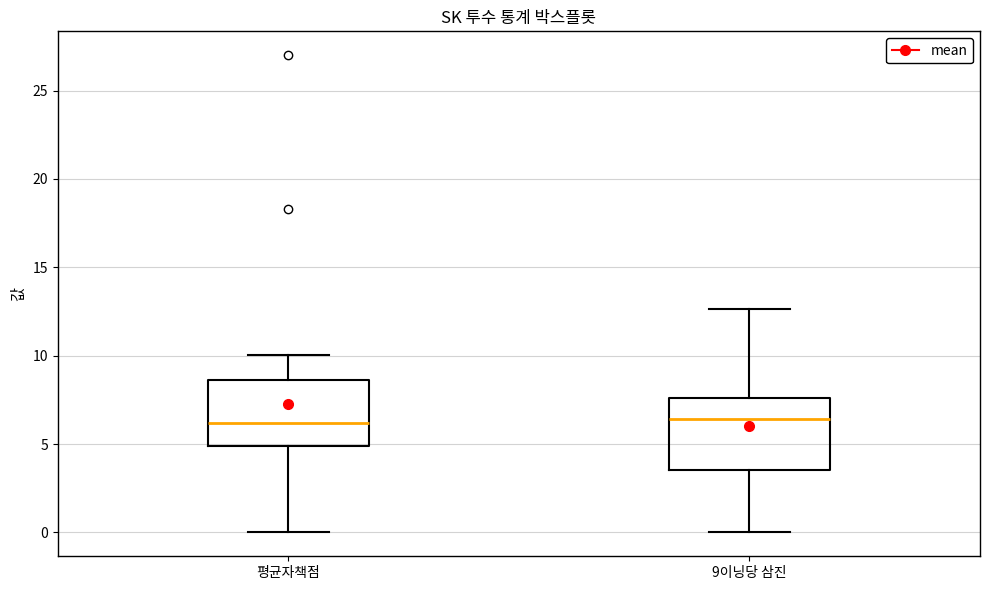

Reading left to right, transcribe this box plot: for each box, give where its median line is, the range the box spans, and where its two whiskers end, as read against the y-axis. The values are not printed on the chart, so give them approximately, as read against the axis.

평균자책점: median 6.0, box 5.0 to 8.5, whiskers 0.0 to 10.0
9이닝당 삼진: median 6.5, box 3.5 to 7.5, whiskers 0.0 to 12.5